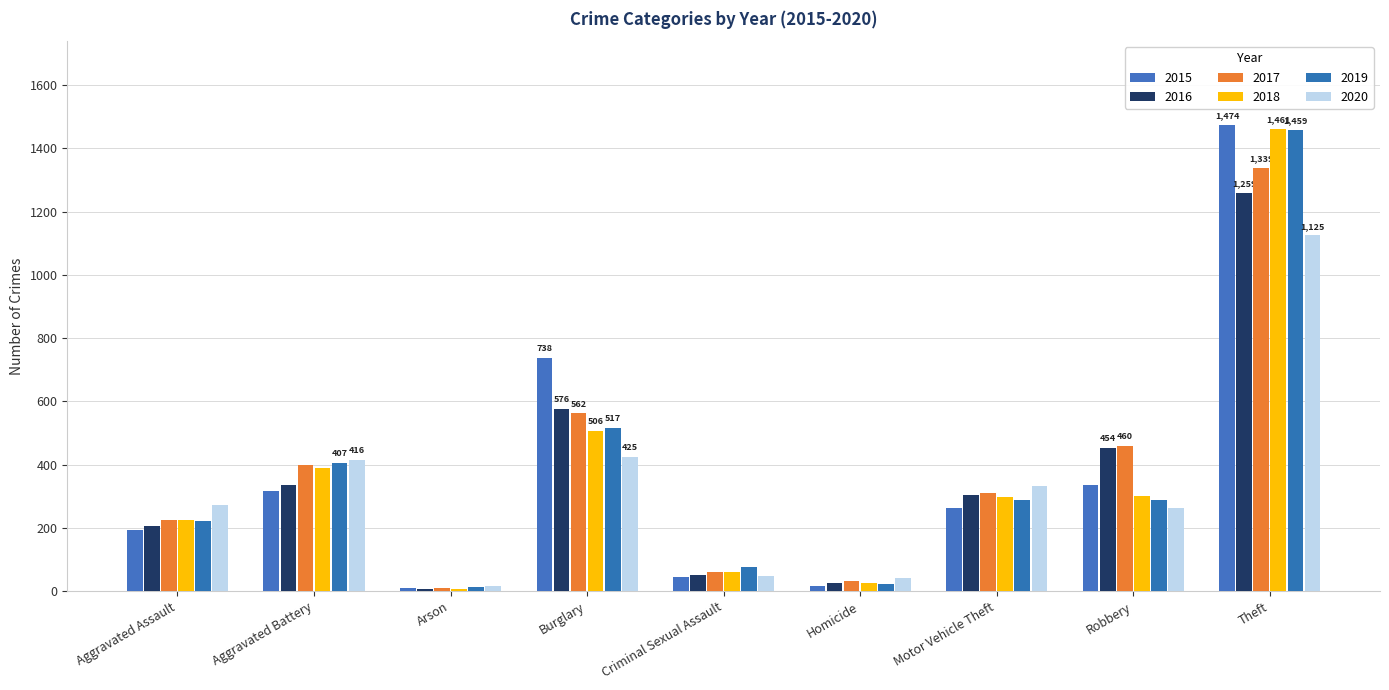

How many series are shown in this chart?

6